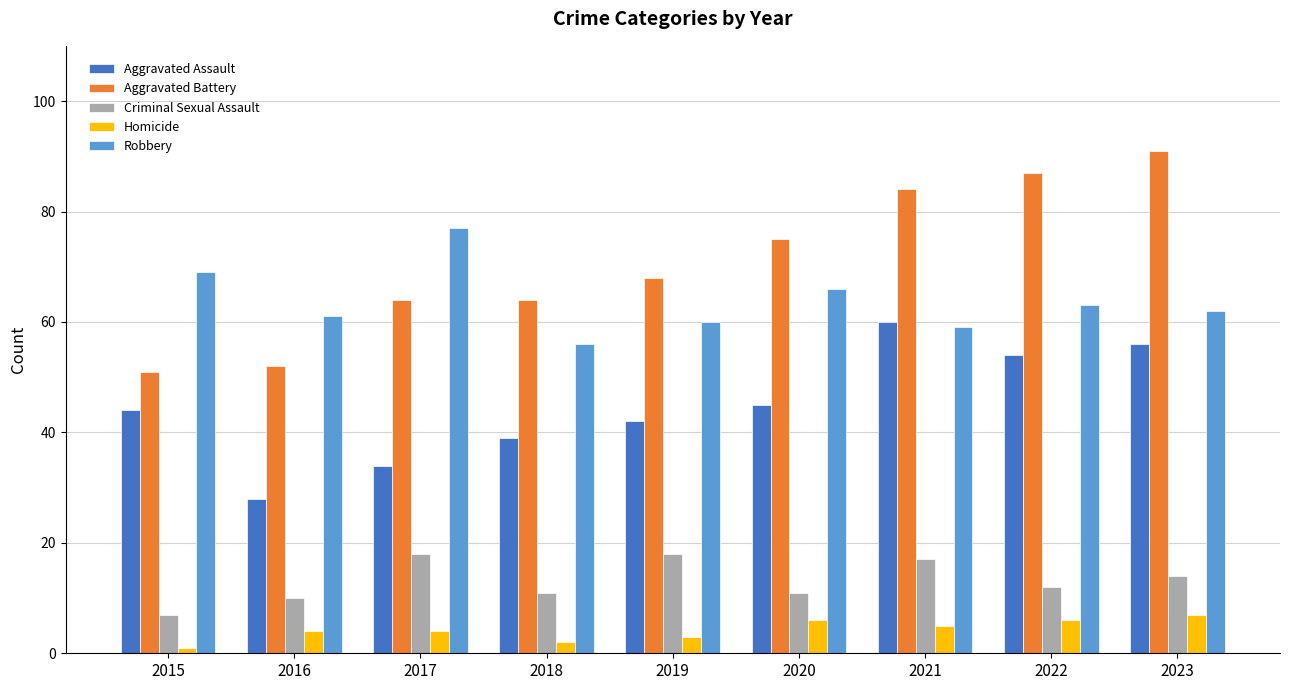

Where does the Robbery series first go above 62?

2015